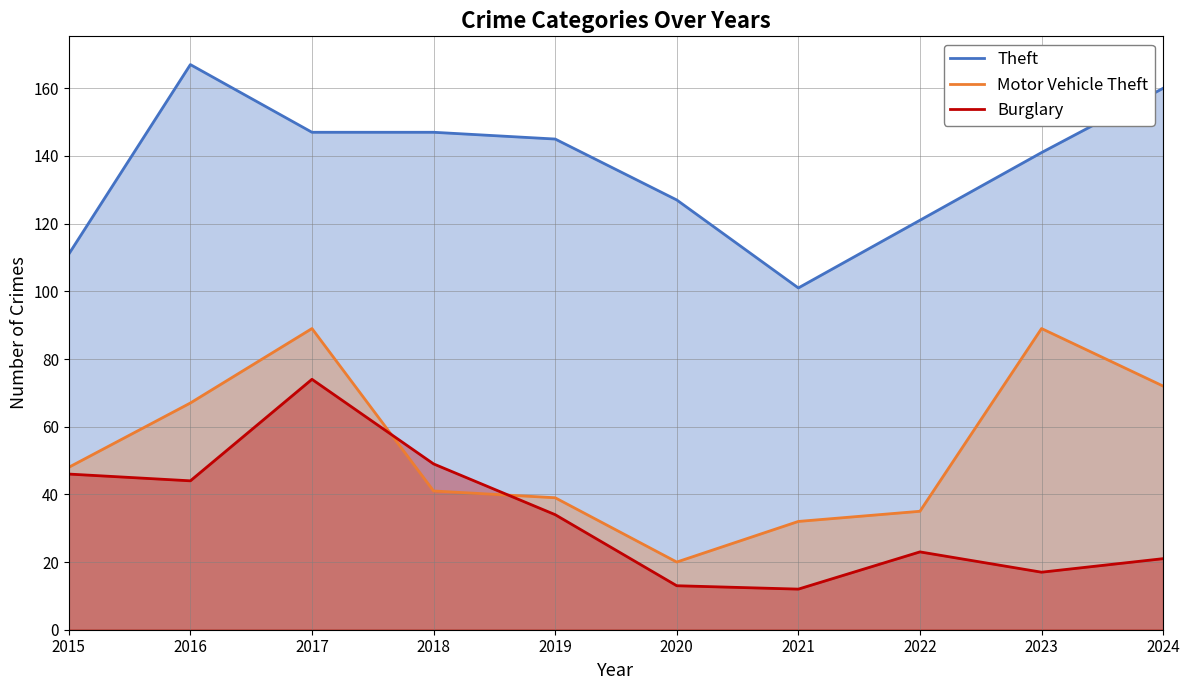

Reading left to right, extract all data points from this chart.

Theft: 111	167	147	147	145	127	101	121	141	160
Motor Vehicle Theft: 48	67	89	41	39	20	32	35	89	72
Burglary: 46	44	74	49	34	13	12	23	17	21